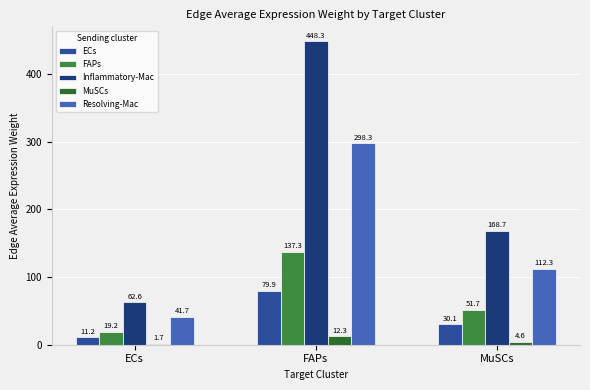

What is the difference between the maximum and second lowest values in the MuSCs series?

7.7